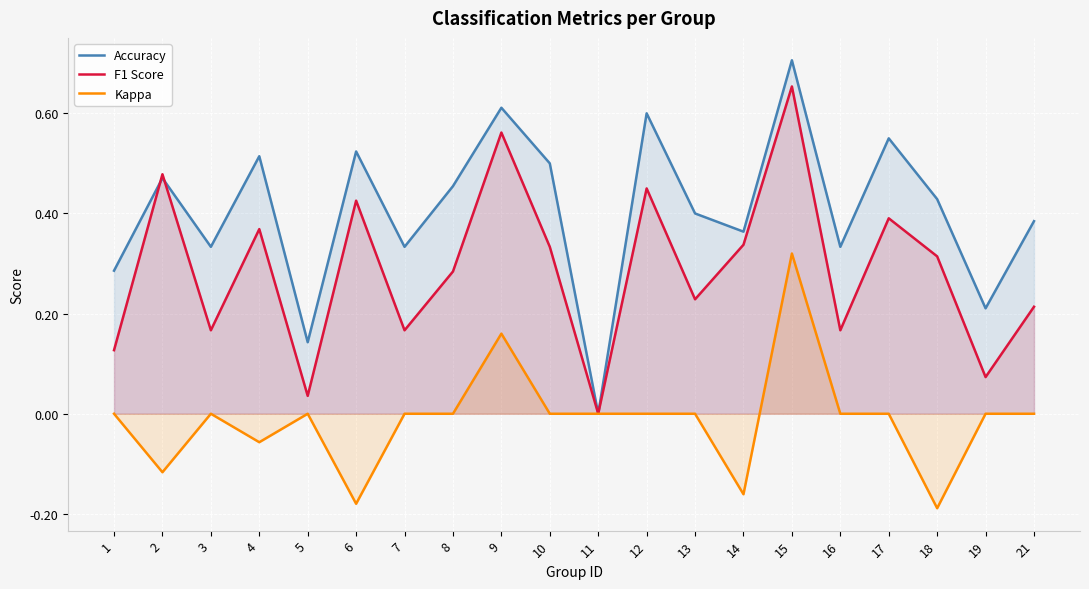

Does the chart display data point markers on the line(s)?

No